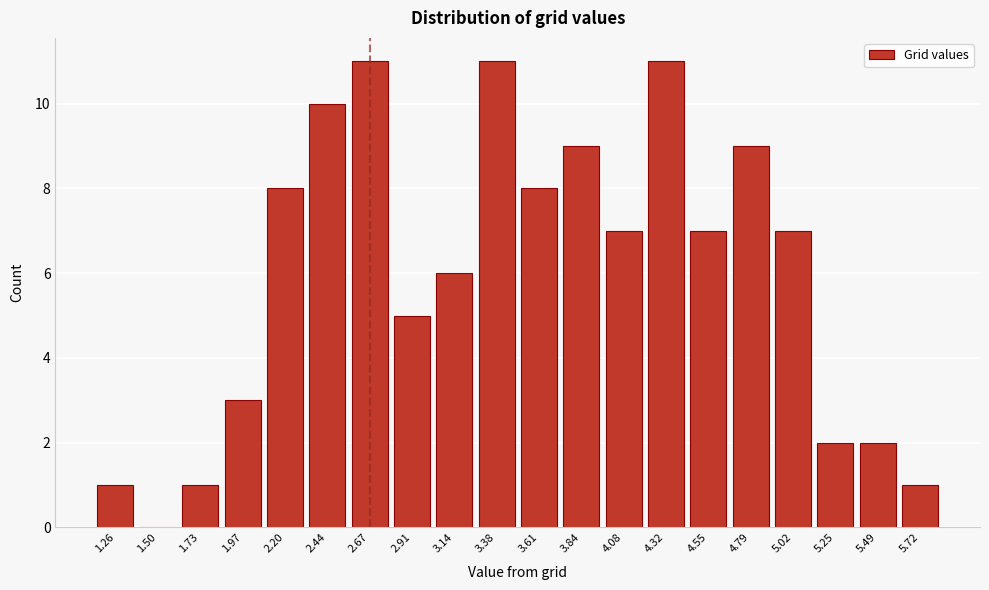

Reading right to left, transcribe all the data shown in this chart.

5.72=1	5.49=2	5.25=2	5.02=7	4.79=9	4.55=7	4.32=11	4.08=7	3.84=9	3.61=8	3.38=11	3.14=6	2.91=5	2.67=11	2.44=10	2.20=8	1.97=3	1.73=1	1.50=0	1.26=1